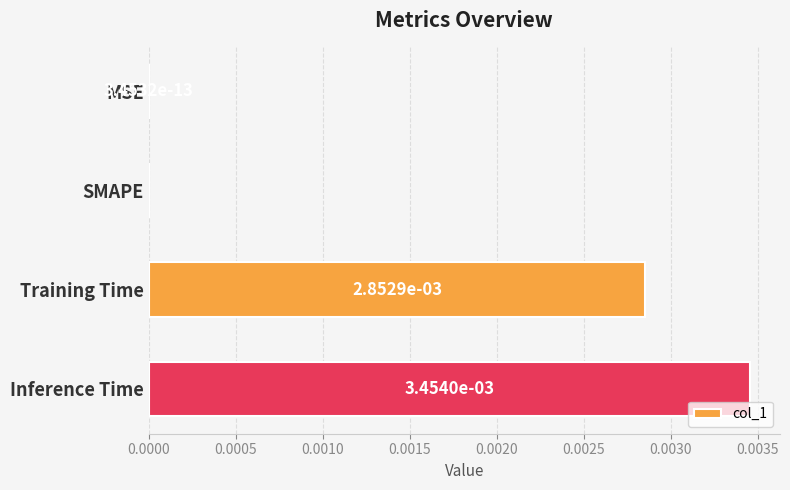

At which category does the chart reach its peak across all series?

Inference Time